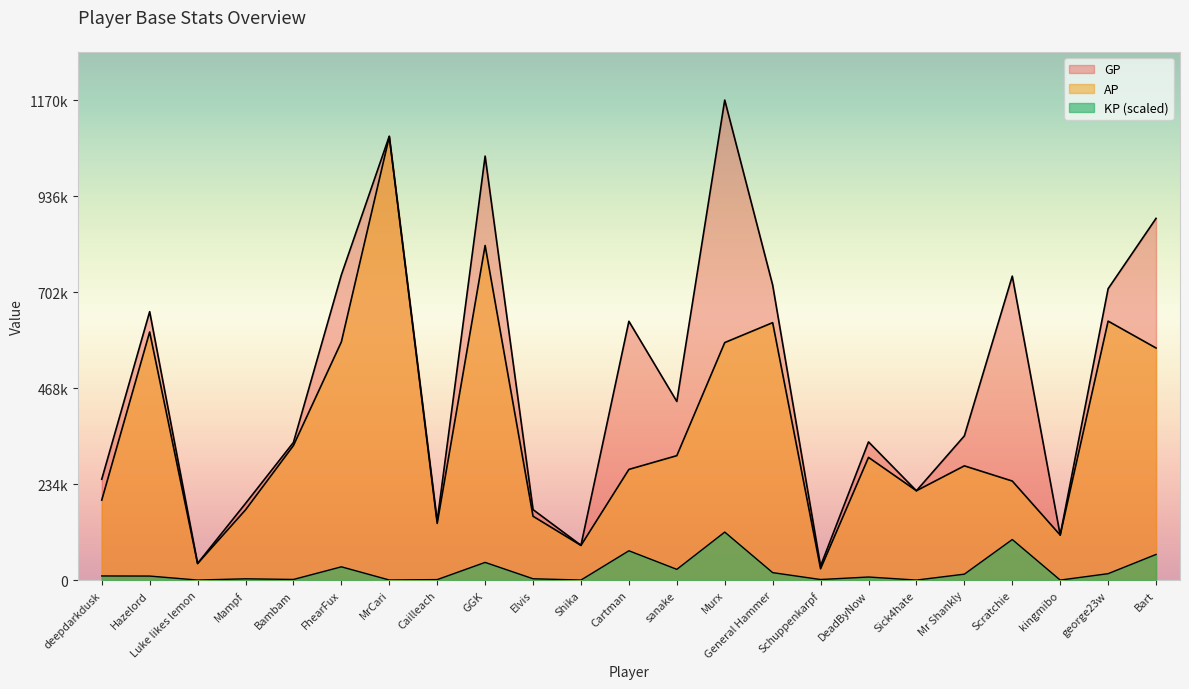

Which series has the largest total across all categories?

GP